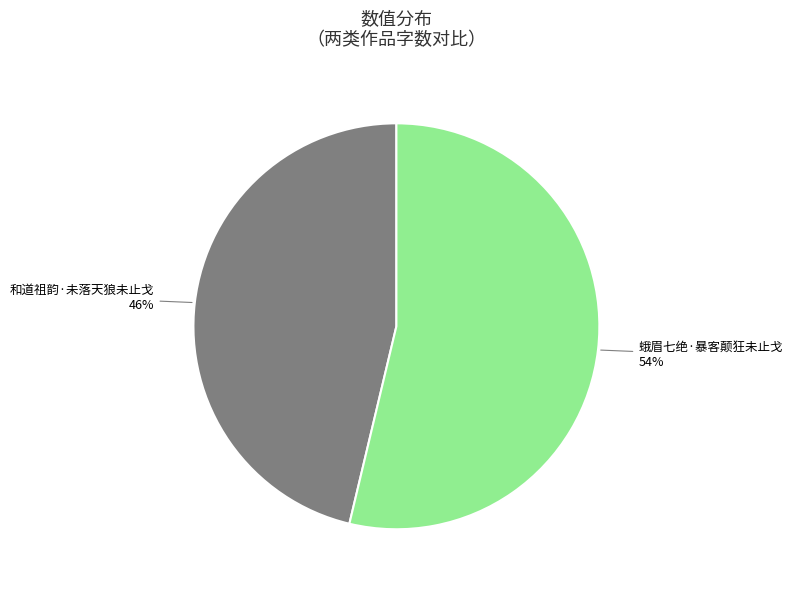

To the nearest percent, what is the average slice percentage?

50%